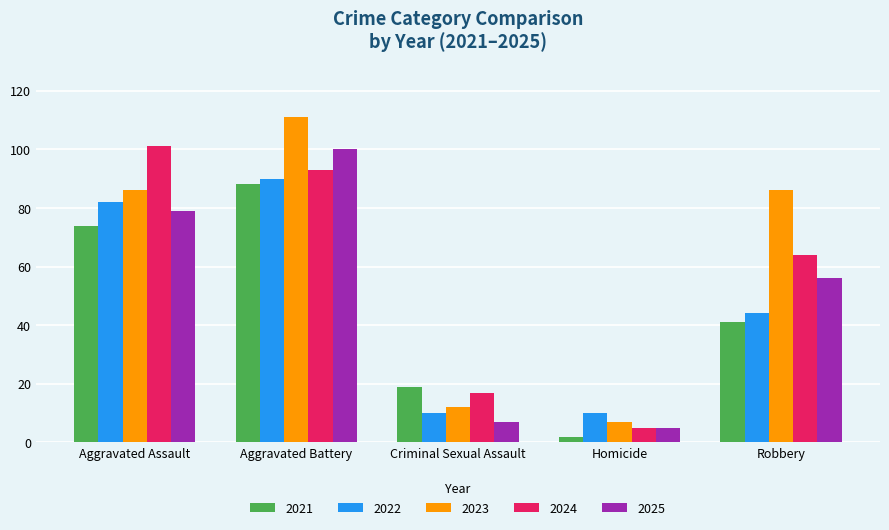

The 2022 series shows 82 at Aggravated Assault. True or false?

True